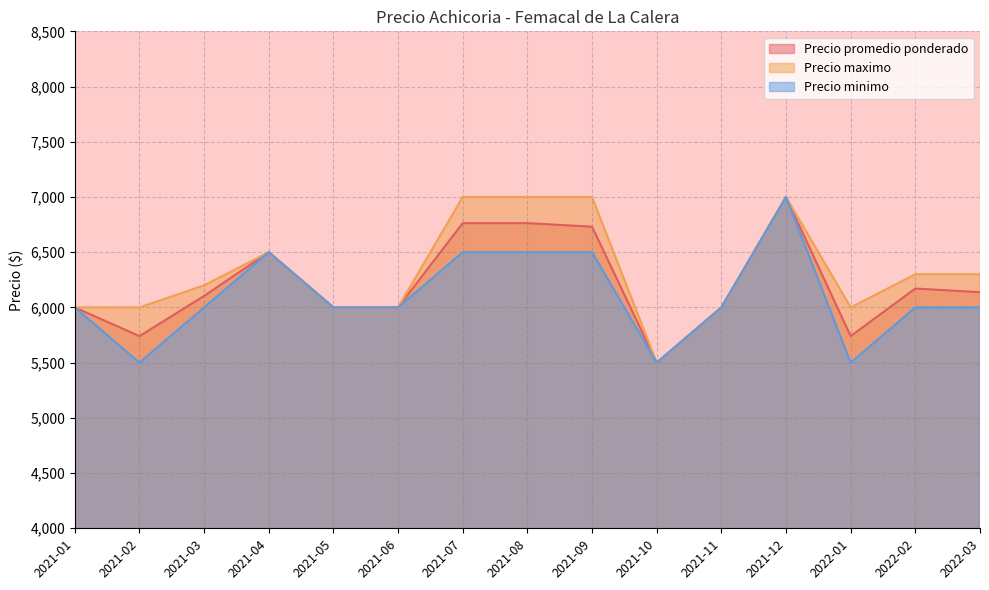

What is the difference between the highest and lowest values at 2022-02?

300